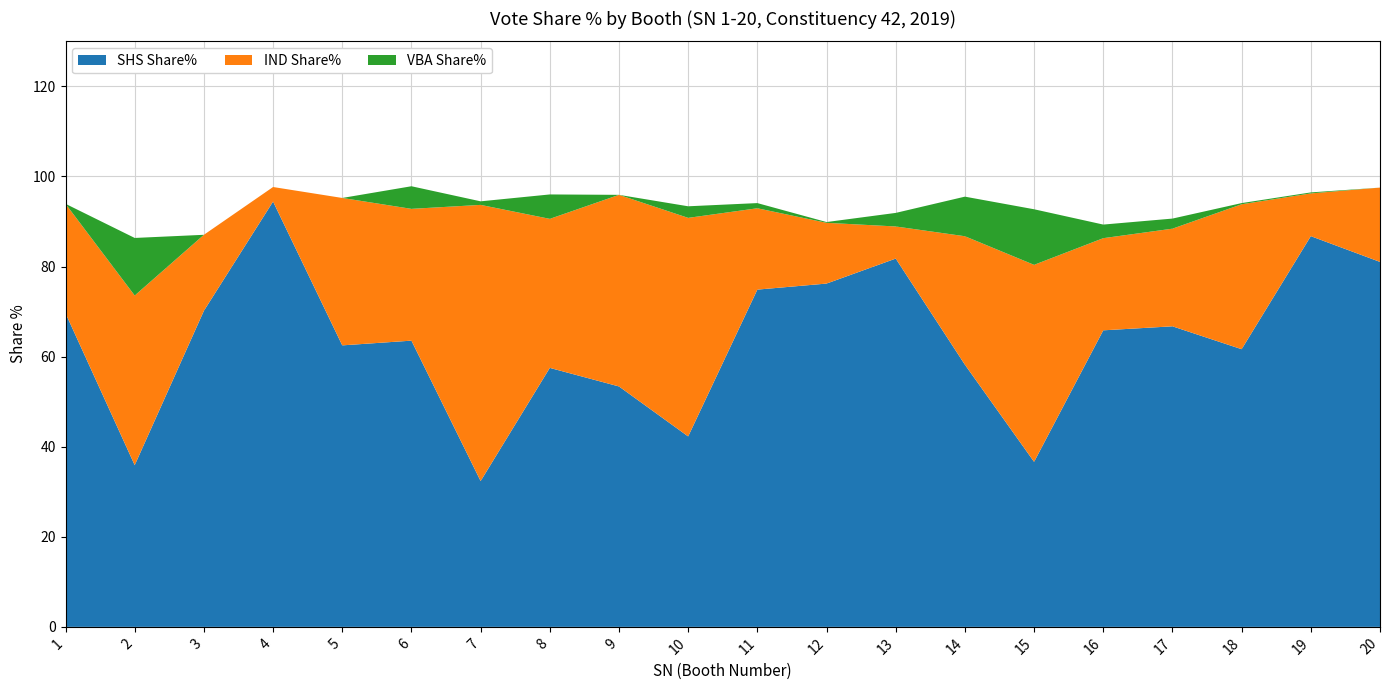

Reading left to right, transcribe all the data shown in this chart.

SHS Share%: 1=69.6	2=35.9	3=70.2	4=94.4	5=62.5	6=63.5	7=32.4	8=57.5	9=53.4	10=42.3	11=74.9	12=76.2	13=81.8	14=58.2	15=36.6	16=65.8	17=66.7	18=61.6	19=86.8	20=81.0
IND Share%: 1=24.3	2=37.7	3=16.9	4=3.2	5=32.7	6=29.3	7=61.3	8=33.1	9=42.5	10=48.5	11=18.1	12=13.5	13=7.1	14=28.5	15=43.7	16=20.5	17=21.7	18=32.2	19=9.5	20=16.5
VBA Share%: 1=0.0	2=12.8	3=0.0	4=0.0	5=0.0	6=5.0	7=0.8	8=5.4	9=0.0	10=2.6	11=1.1	12=0.2	13=3.0	14=8.8	15=12.3	16=3.0	17=2.2	18=0.3	19=0.2	20=0.0